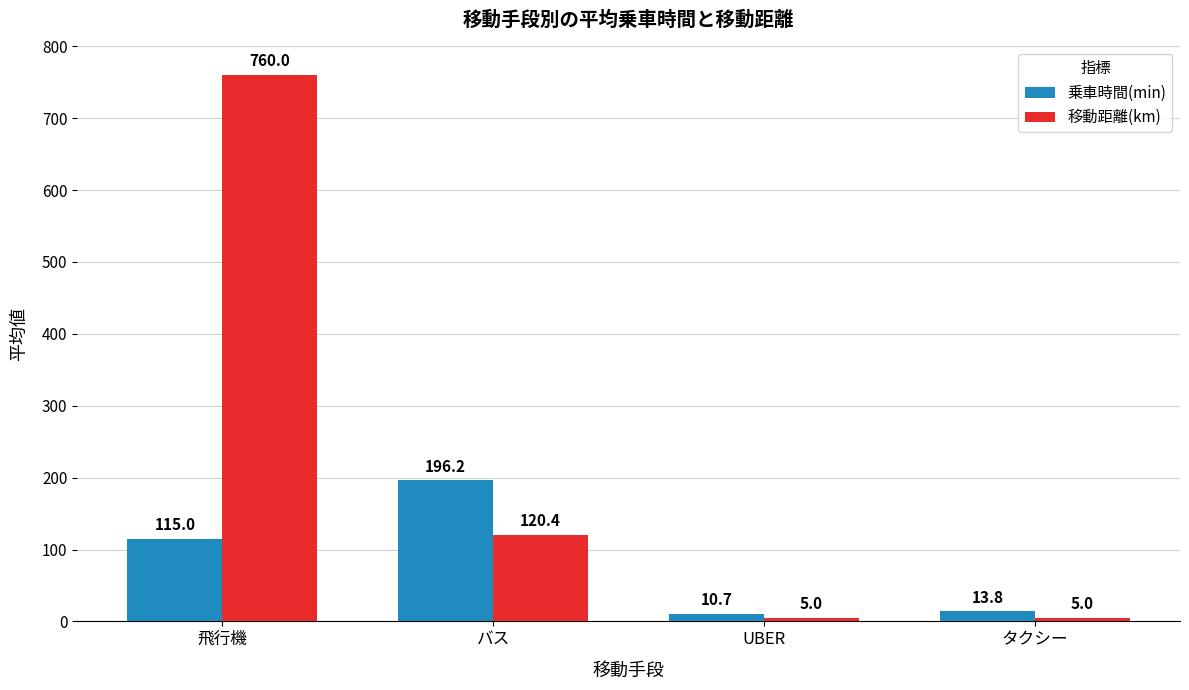

Which series has the widest spread of values?

移動距離(km)